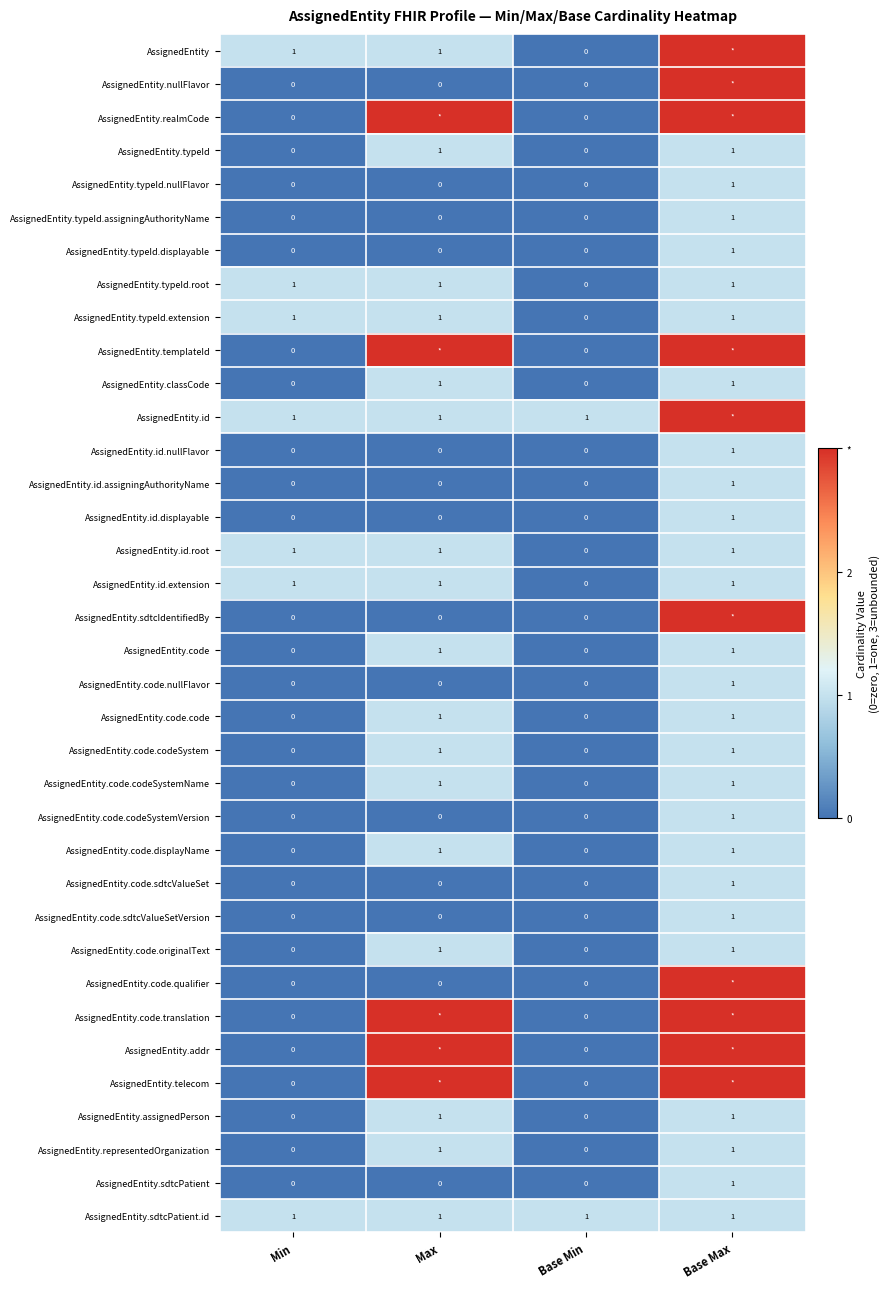

True or false: AssignedEntity.id has a value of 1 at Base Min.

True